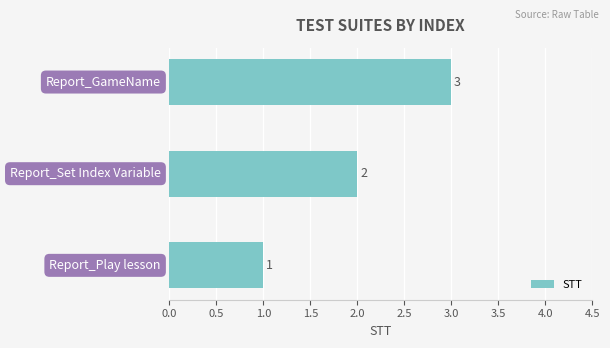

What is the sum of all values?

6